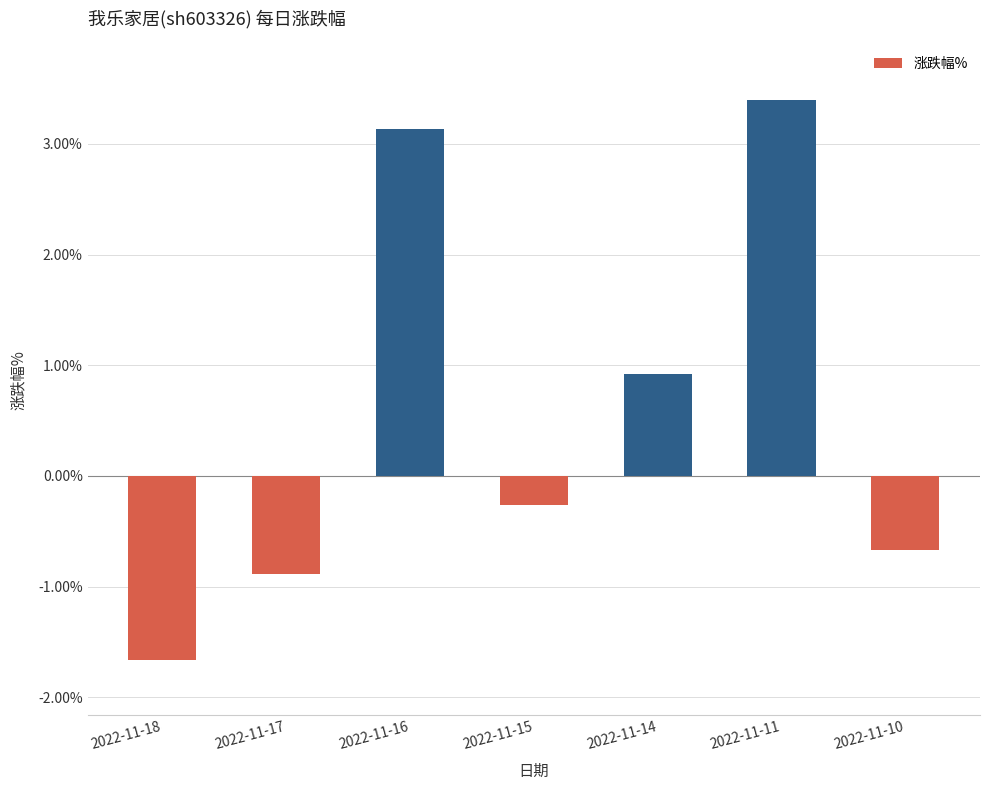

What is the change in value from 2022-11-18 to 2022-11-15?

+1.4